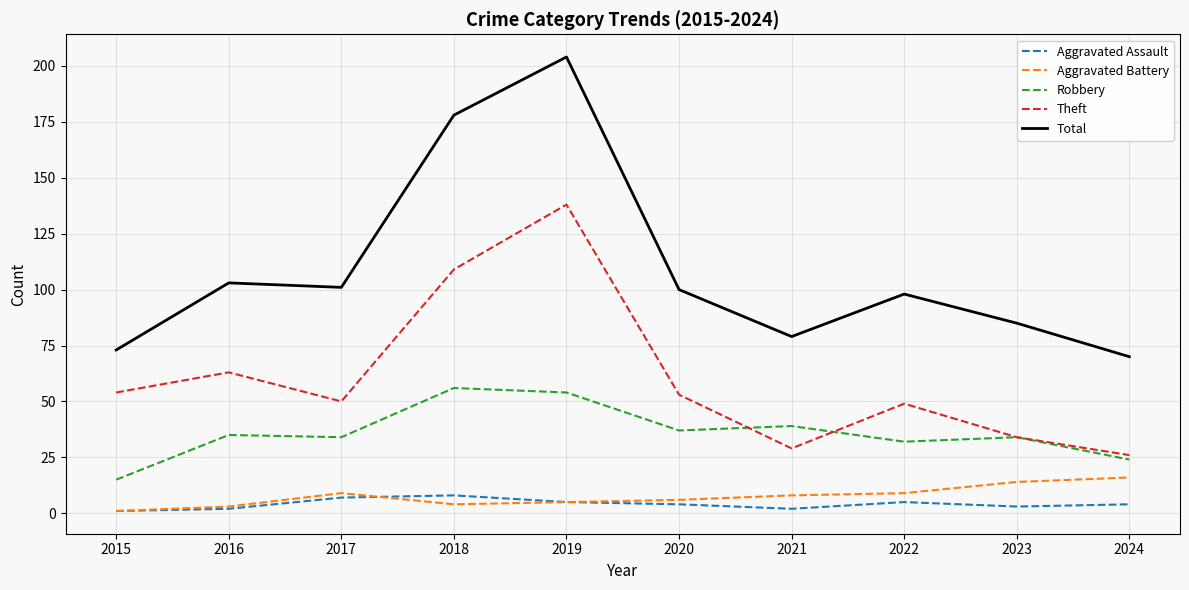

What value does the Robbery series have at 2023, to the nearest 5?

35